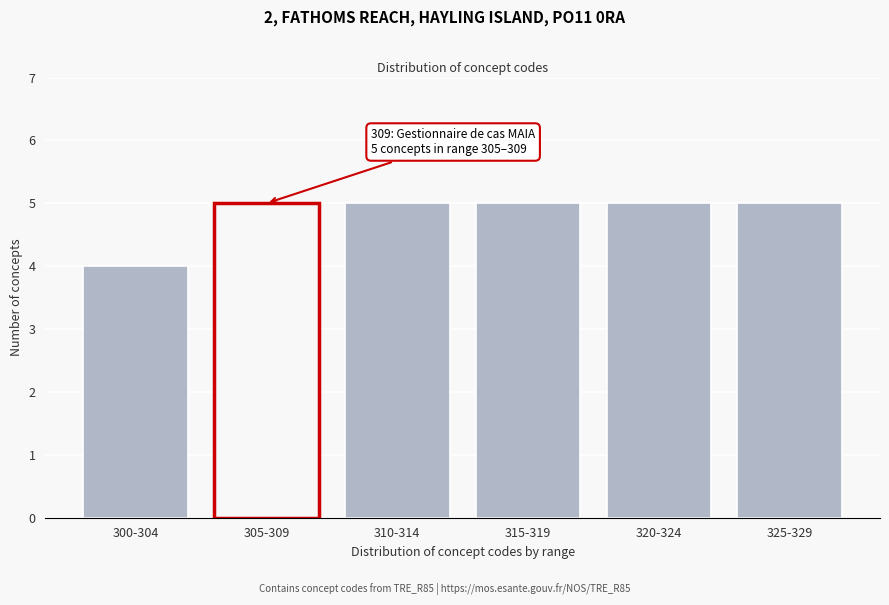

Reading right to left, list all the values displayed in this chart.

325-329=5	320-324=5	315-319=5	310-314=5	305-309=5	300-304=4